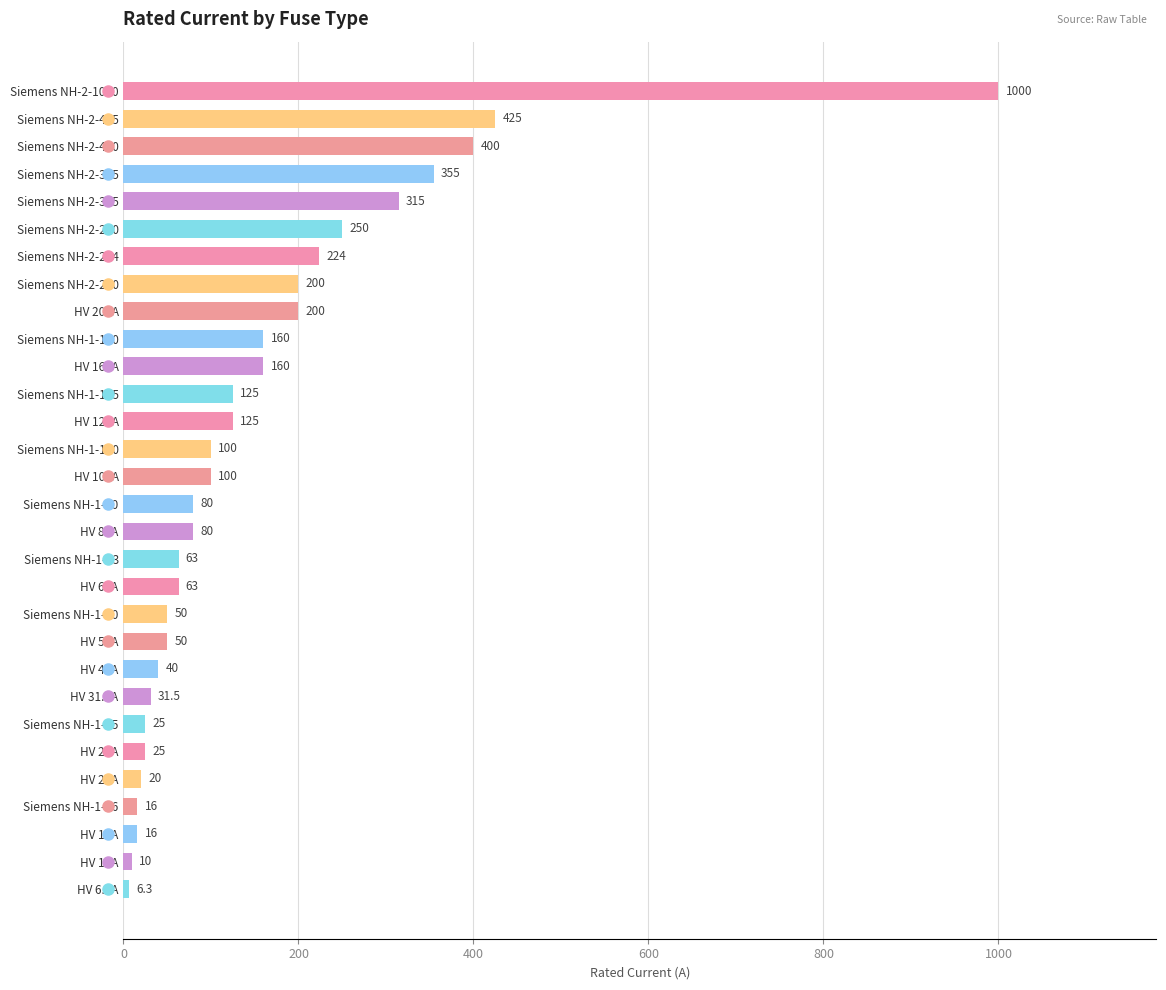

What is the sum of the values at Siemens NH-1-50 and HV 10A?

60.0